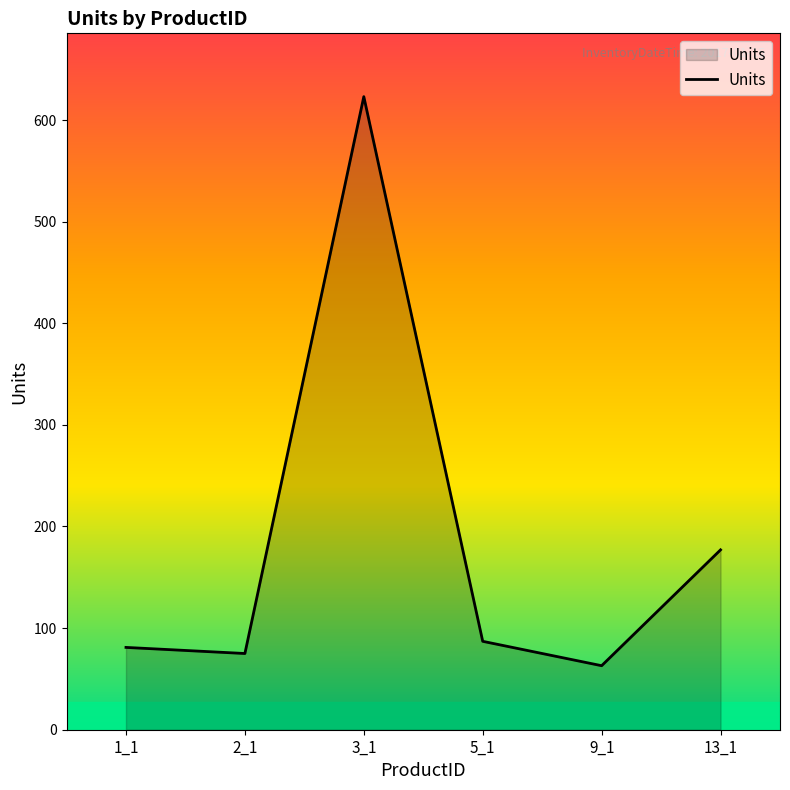

What is the minimum value shown in the chart?

63